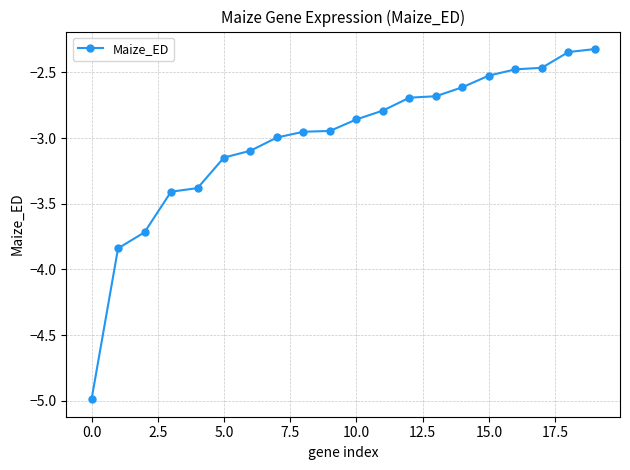

What is the smallest value displayed?

-5.0